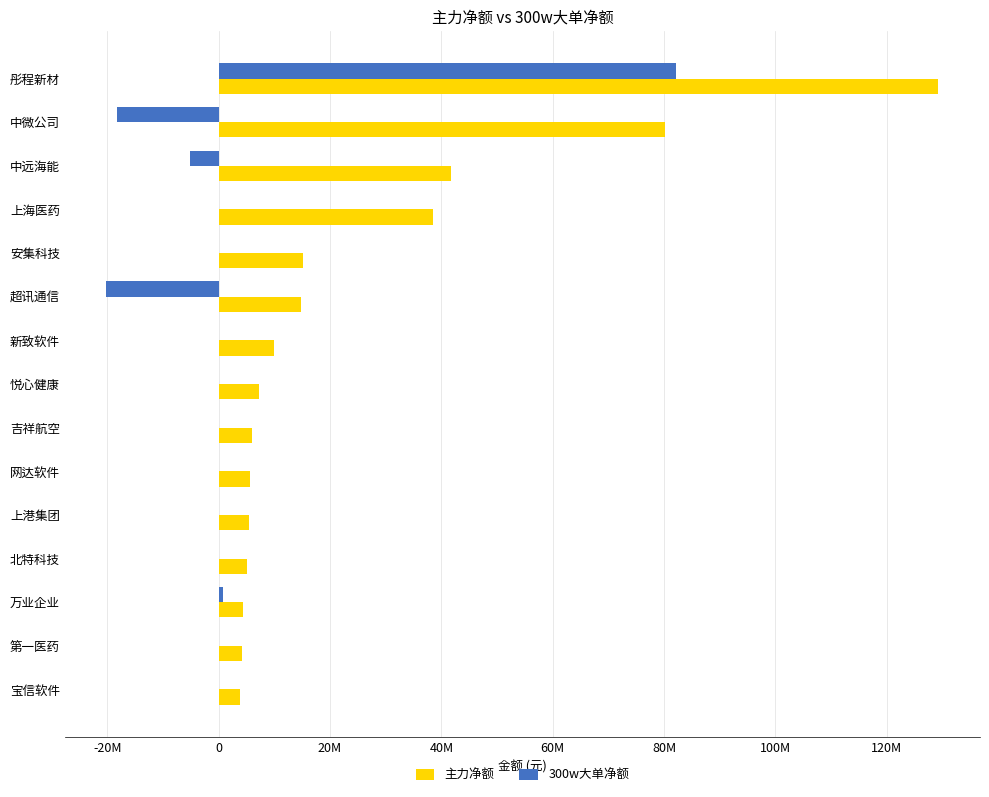

What are all the series names shown in the legend?

主力净额, 300w大单净额